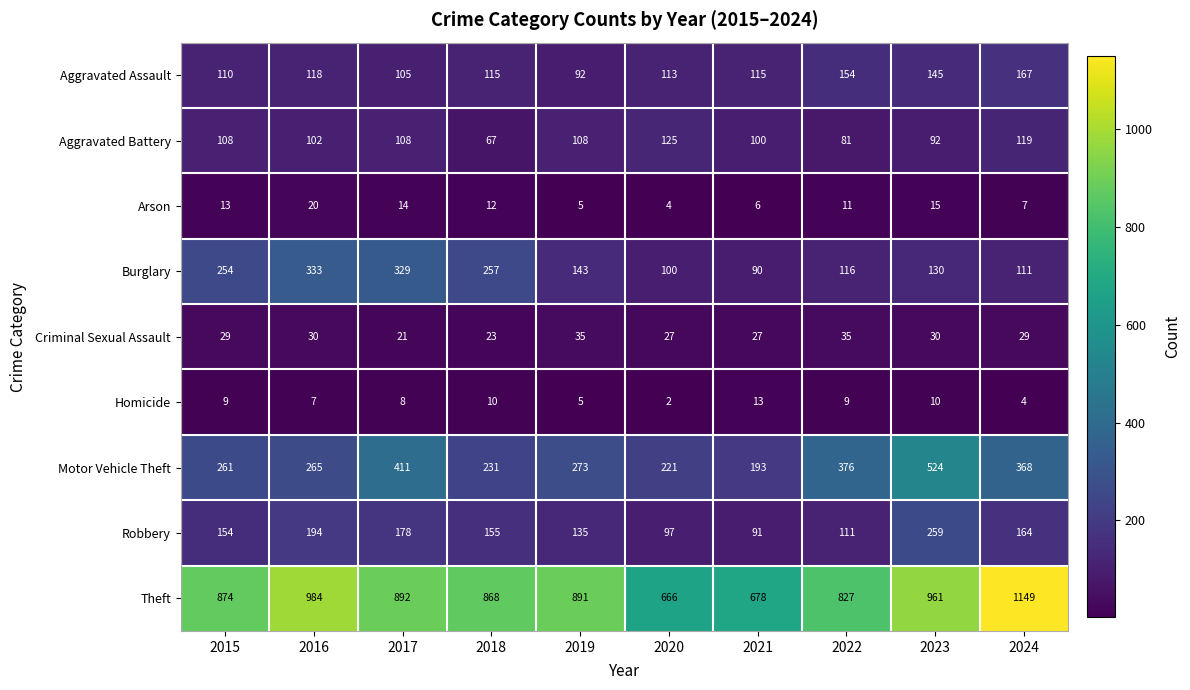

What is the smallest value displayed?

2